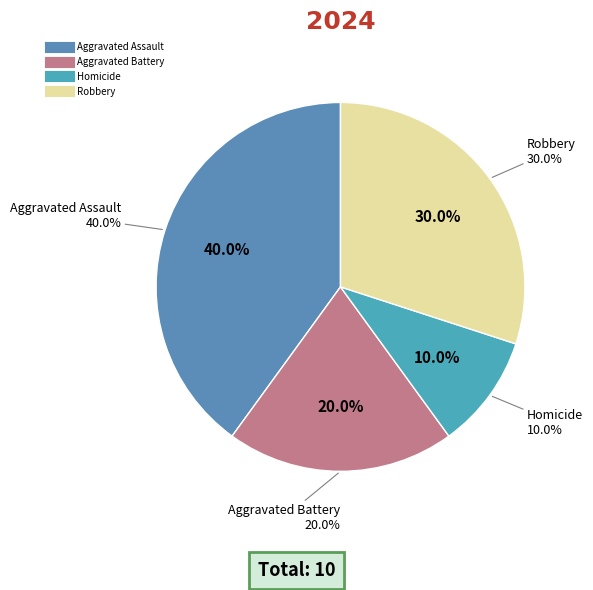

To the nearest percent, what is the average slice percentage?

25%